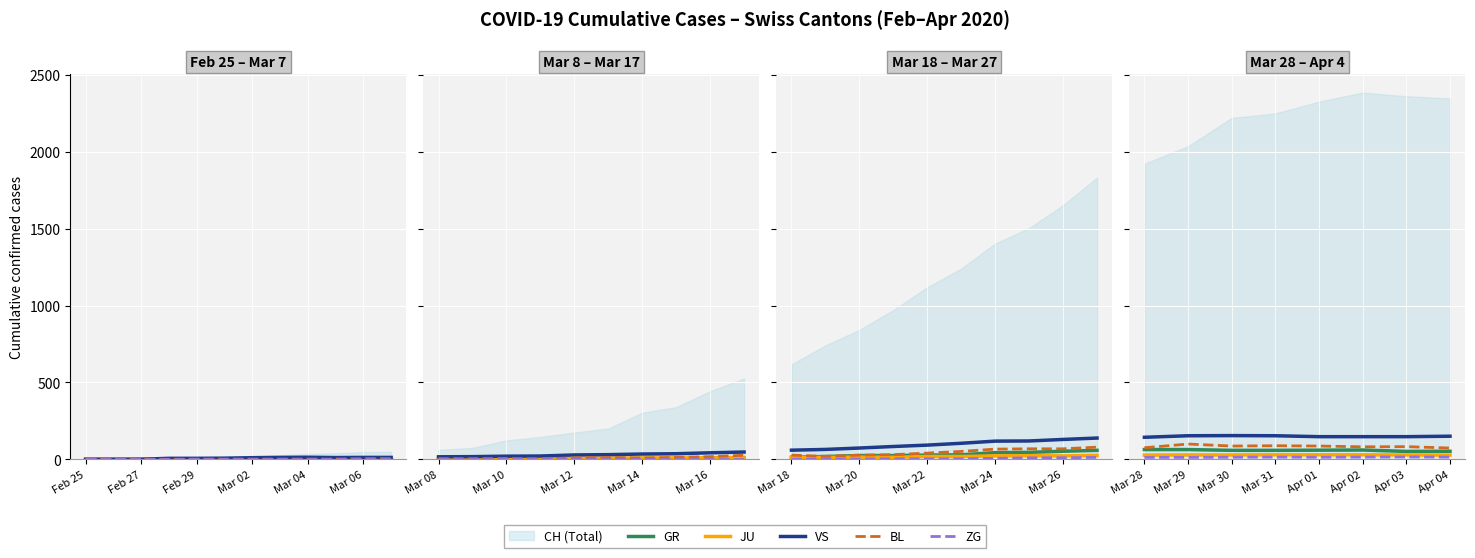

Which series changed the most between 7 and 9?

JU